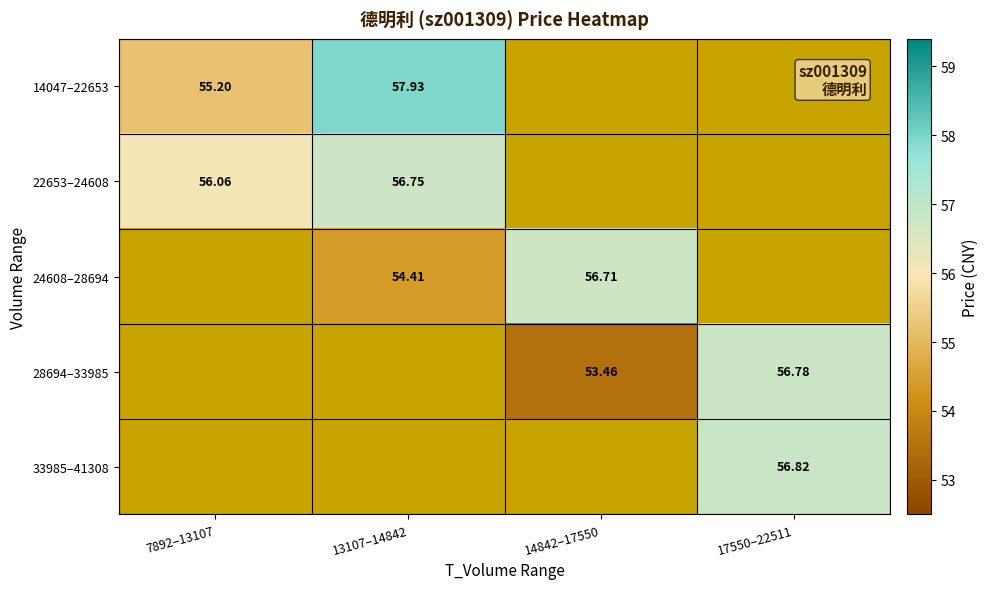

How many positive values does the 28694–33985 series have?

2